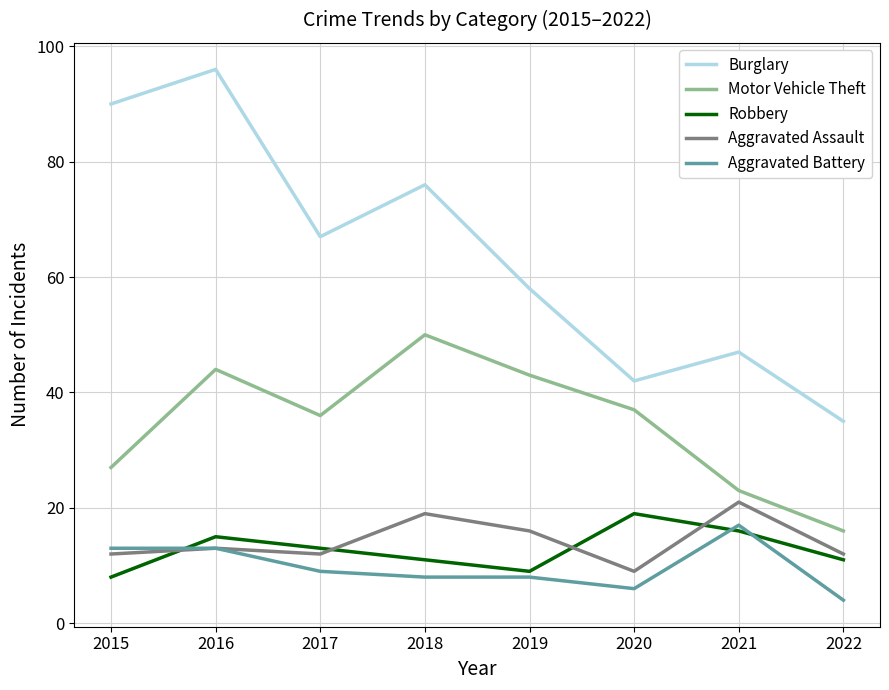

True or false: Motor Vehicle Theft and Robbery cross at least once.

False